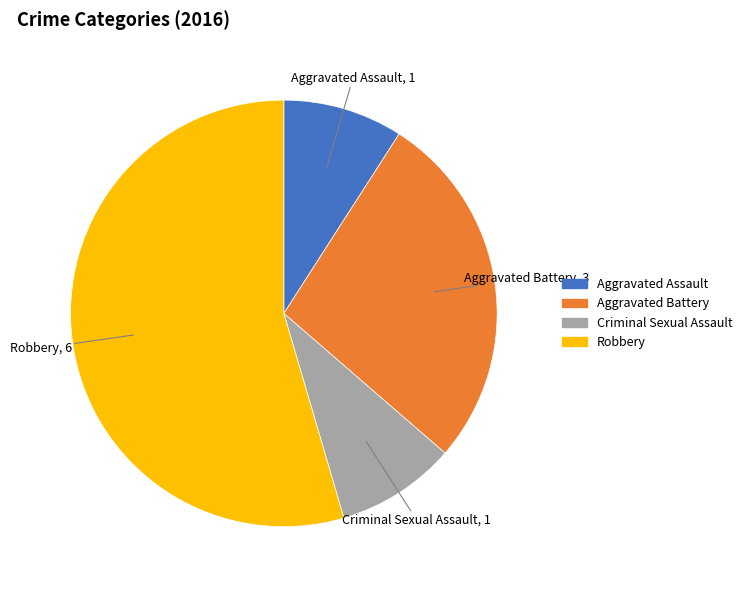

Is it true that Aggravated Assault is 9% of the pie?

True